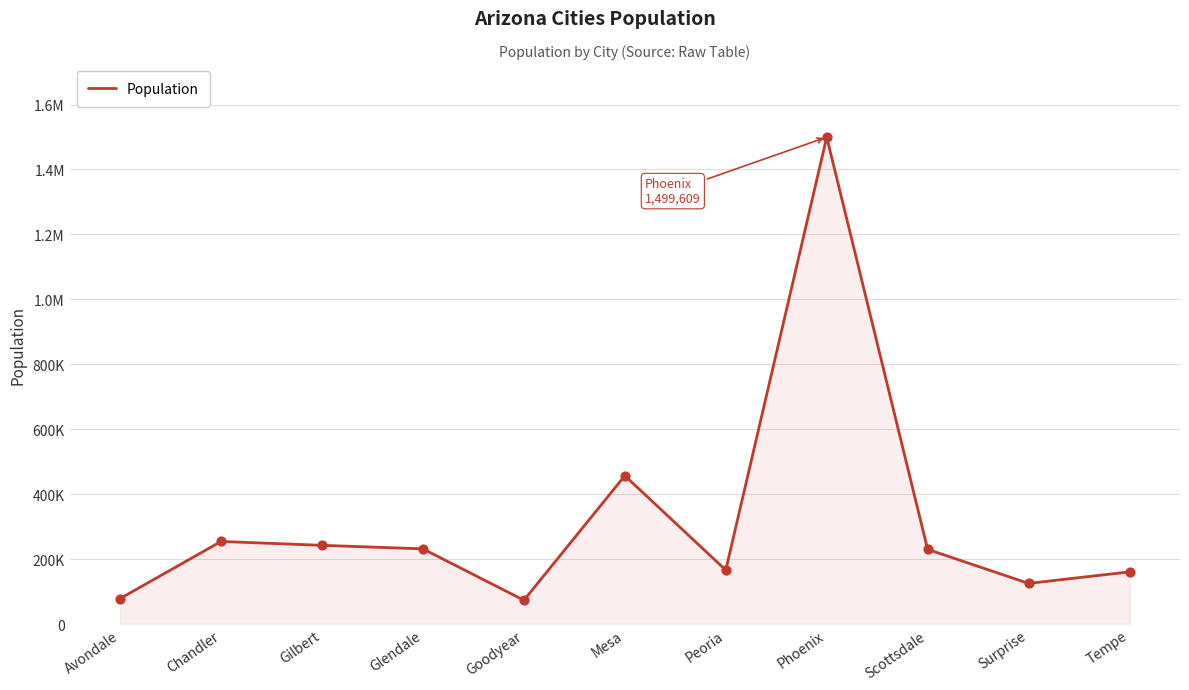

Approximately how many times larger is the value at Surprise compared to Mesa?

0.3